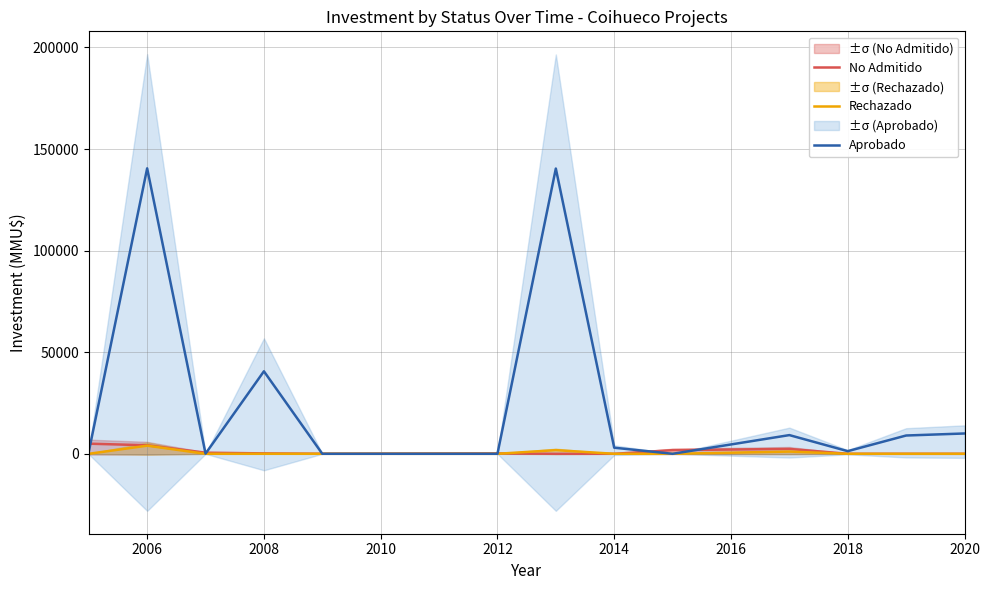

The value of Rechazado at 2014 is 0. True or false?

True